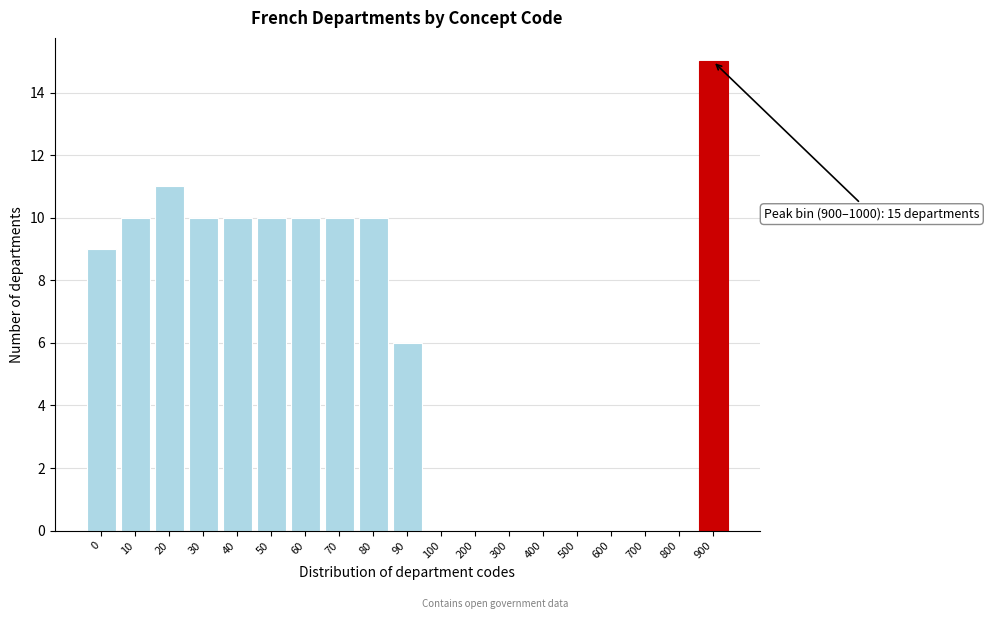

Reading right to left, transcribe all the data shown in this chart.

900=15	800=0	700=0	600=0	500=0	400=0	300=0	200=0	100=0	90=6	80=10	70=10	60=10	50=10	40=10	30=10	20=11	10=10	0=9